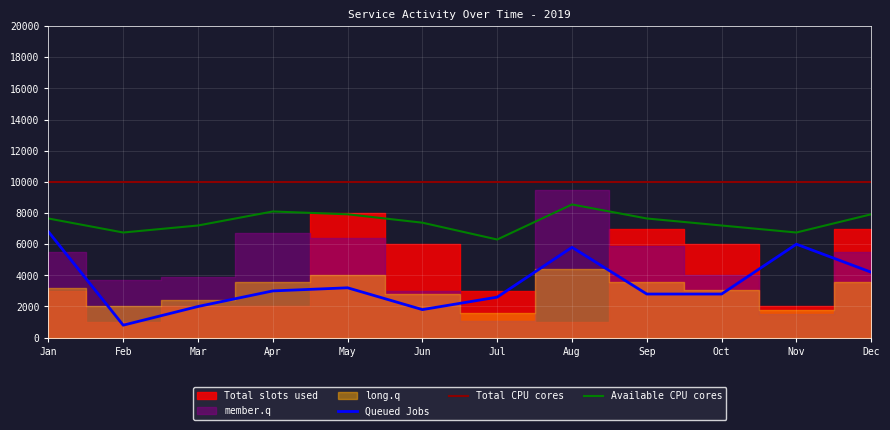

At which category is the sum across all series the highest?

Jan